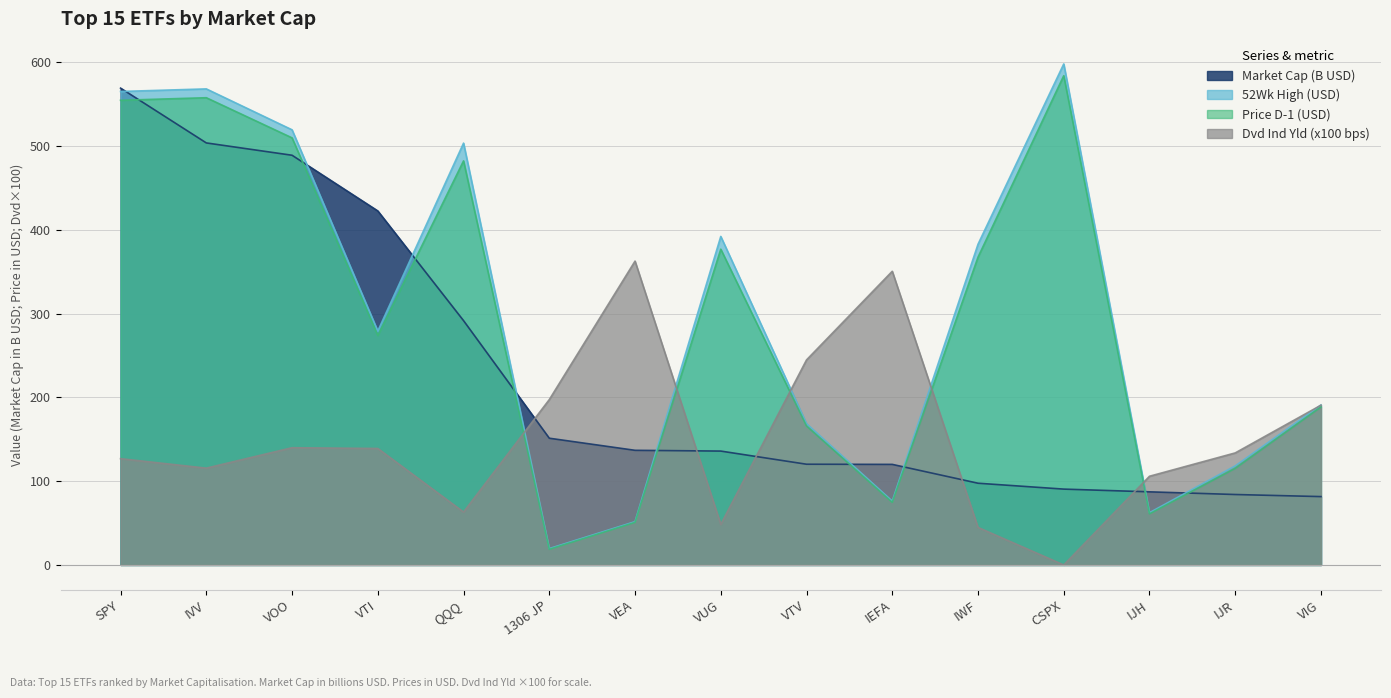

Between which two adjacent categories do 52Wk High and Dvd Ind Yld first intersect?

QQQ and 1306 JP